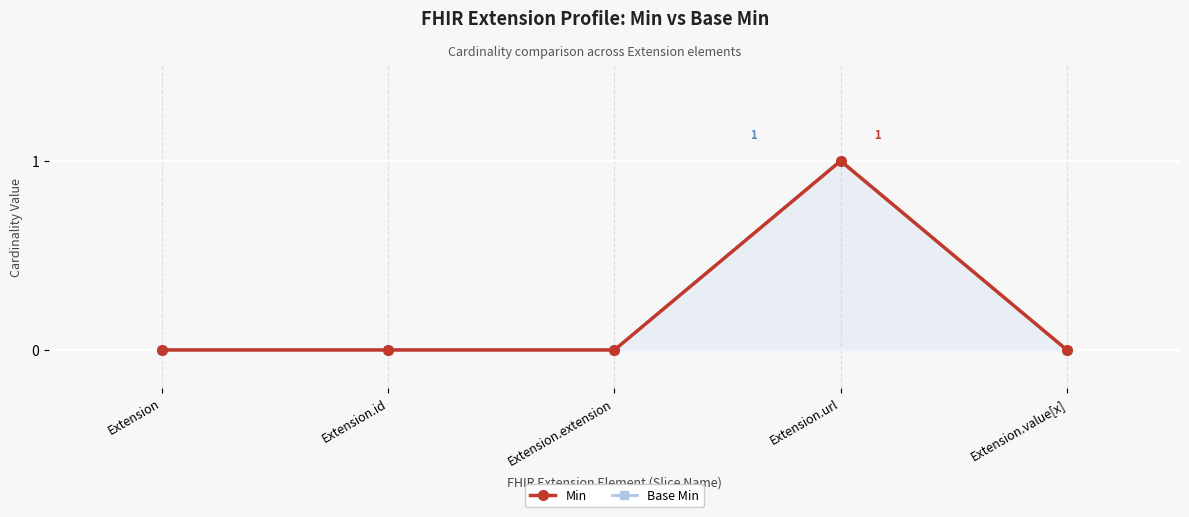

At which label is Min closest to 0?

Extension